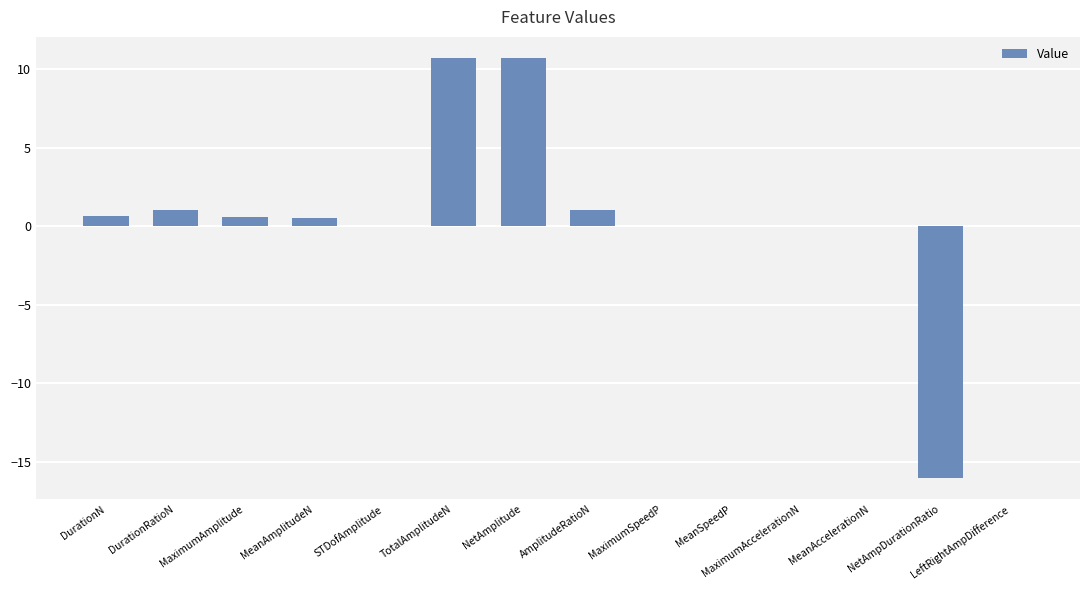

The value at MeanAccelerationN is 0.0. True or false?

True